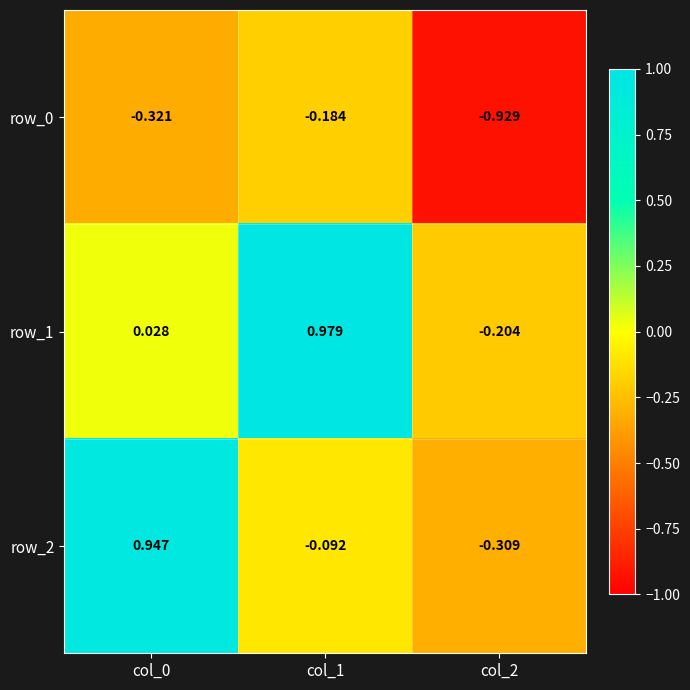

Is the value of row_0 at col_2 greater than the value of row_2 at col_2?

No